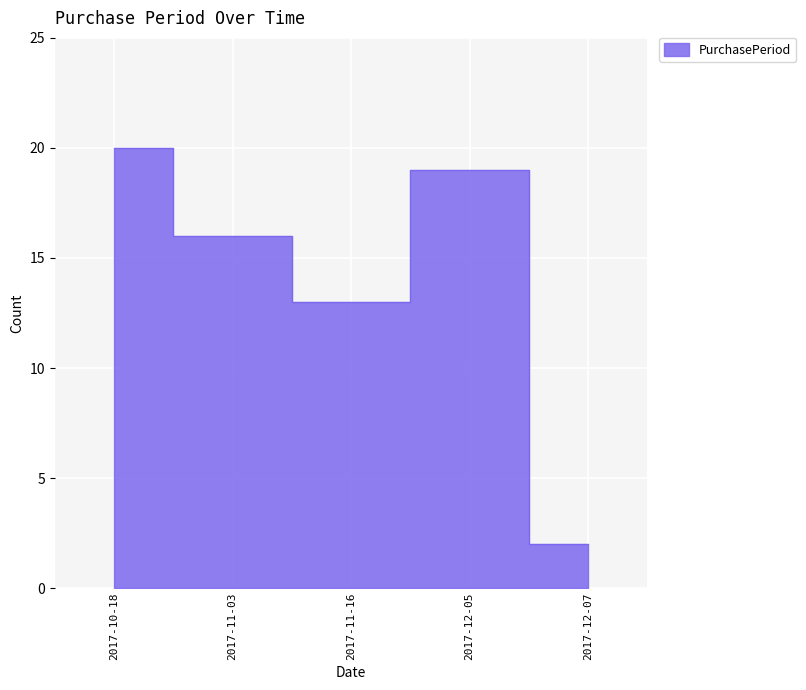

Read the value at 2017-12-07.

2